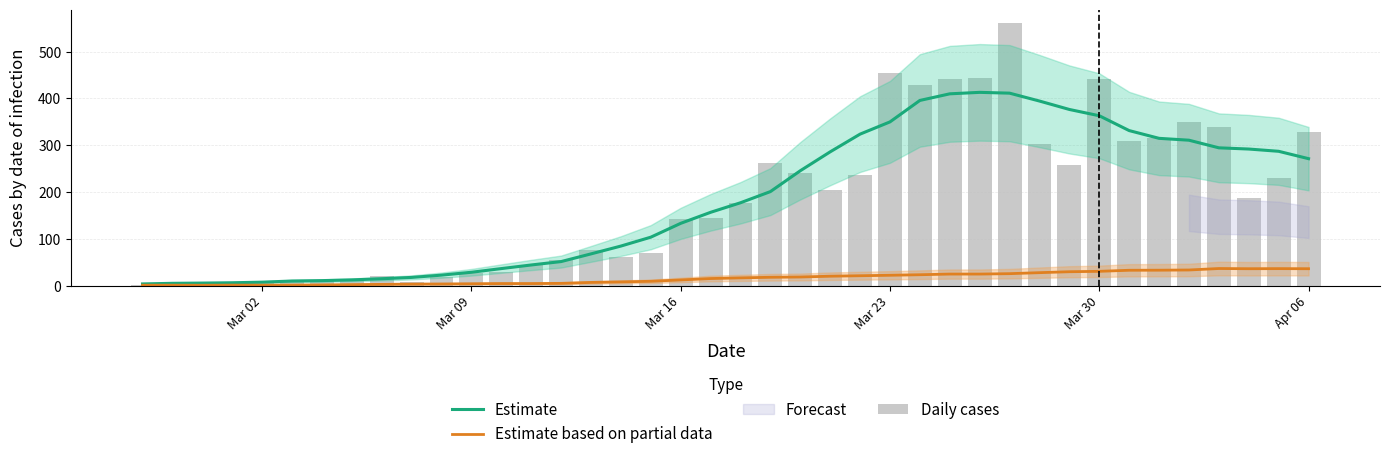

True or false: Estimate based on partial data has a value of 30.4 at Mar 30.

True